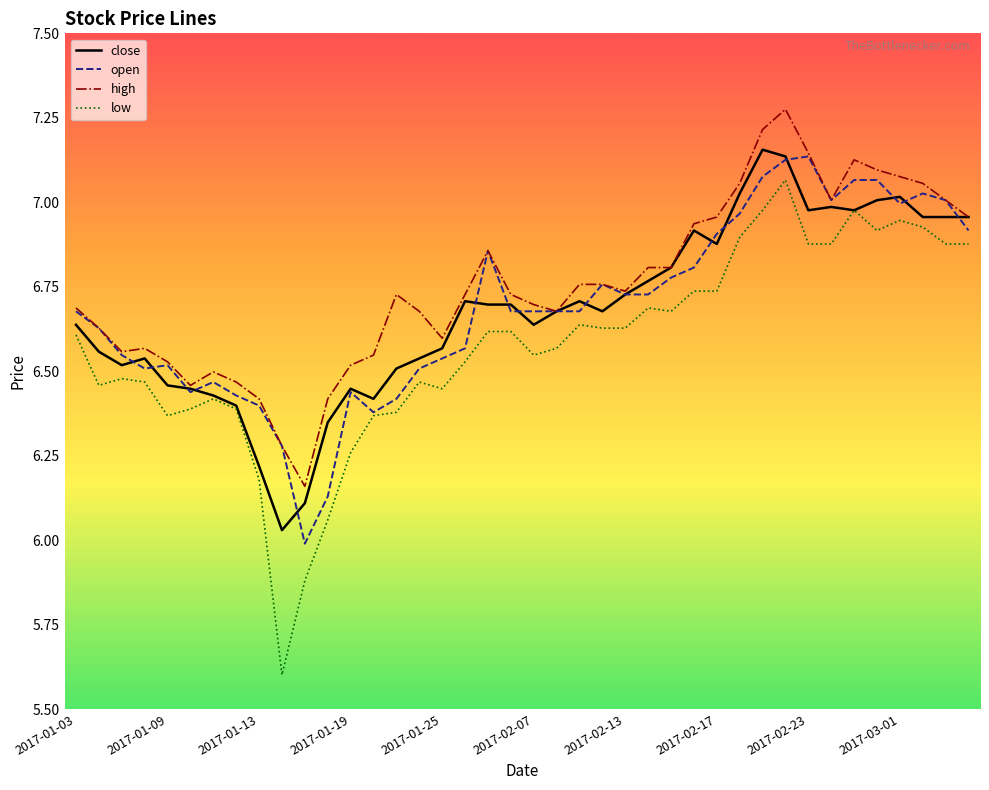

Which series has the largest range (max minus min)?

low